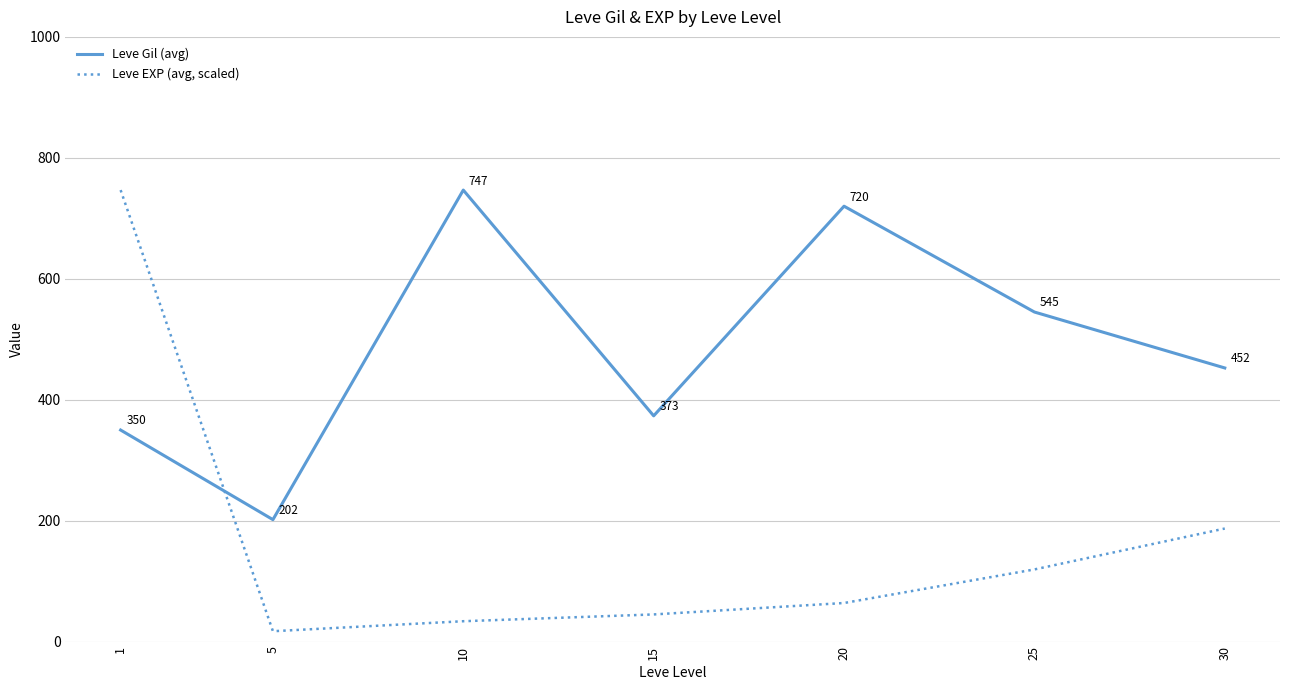

Read the Leve Gil (avg) value at 25.

545.0